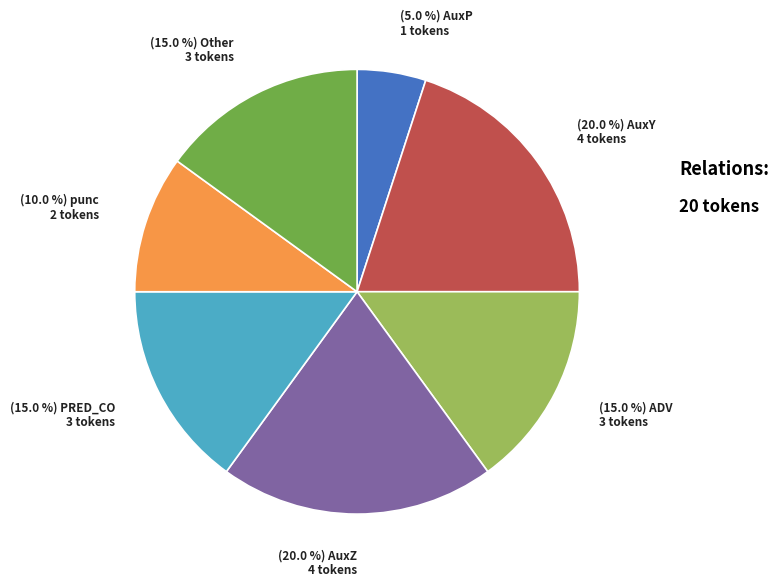

How many slices are in this pie chart?

7